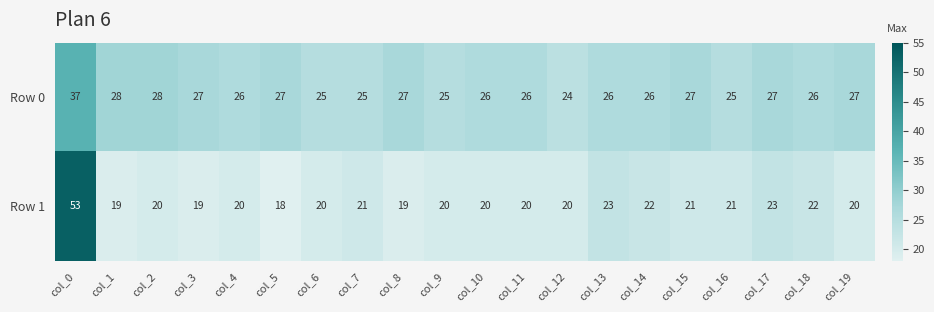

What is the sum of all Row 0 values?

535